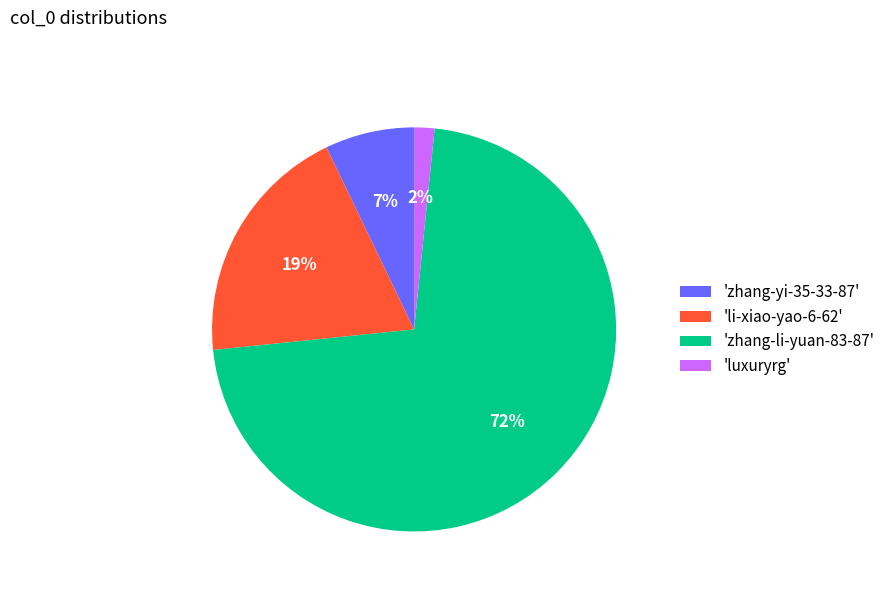

Do 'zhang-yi-35-33-87' and 'li-xiao-yao-6-62' together represent more than half of the pie?

No